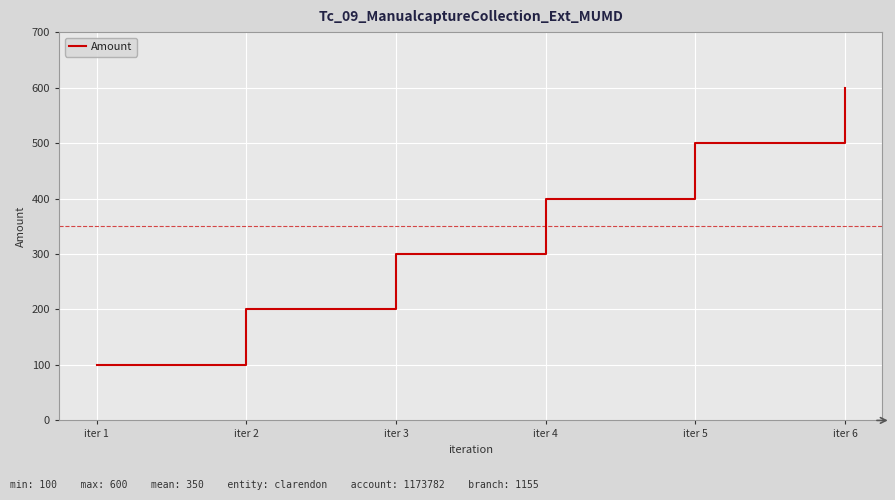

The value at iter 5 is 500. True or false?

True